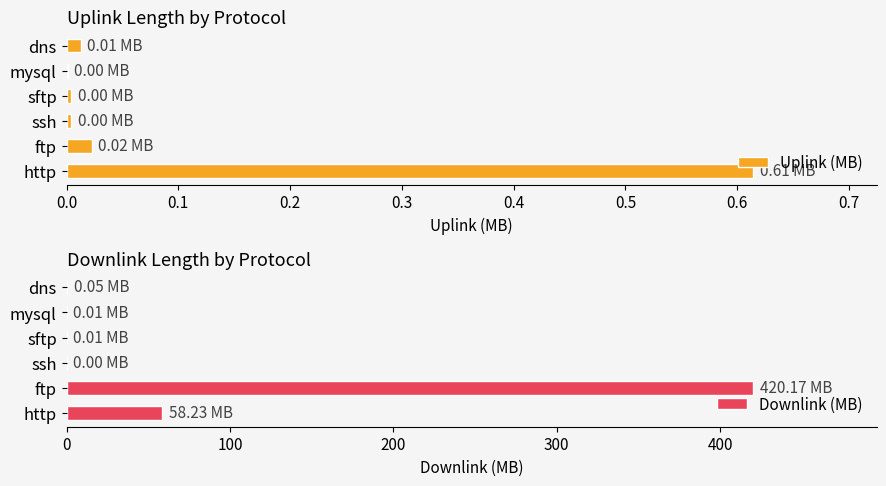

What is the sum of all Downlink (MB) values?

478.5